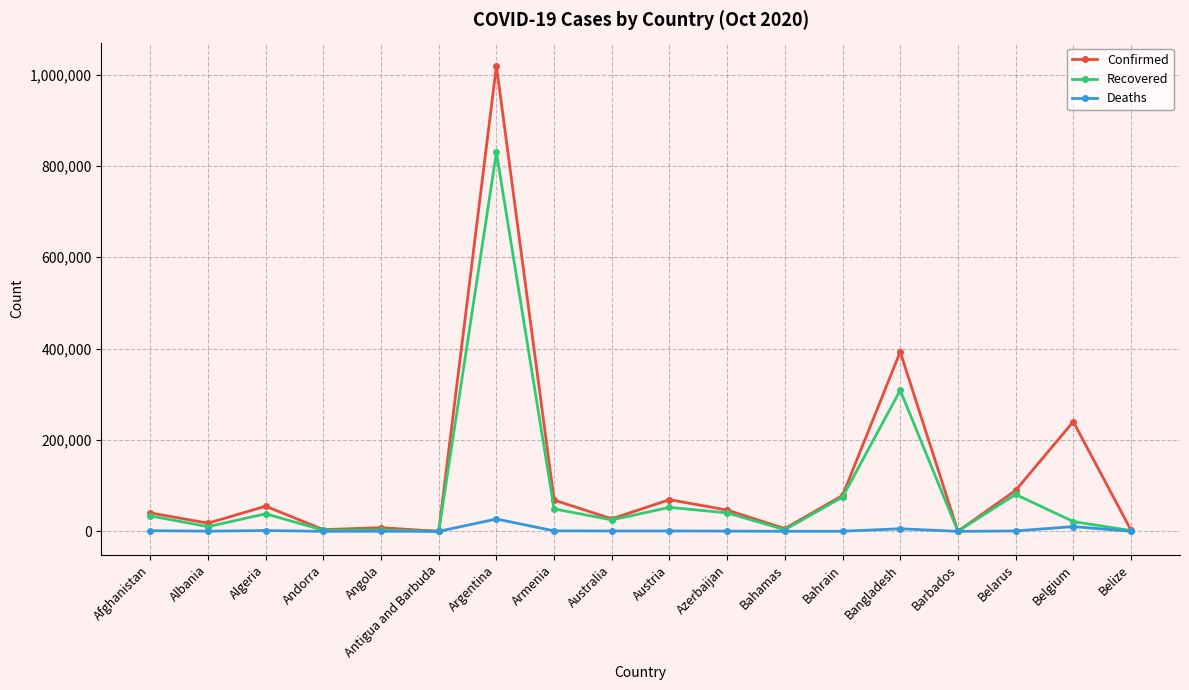

Does the chart have visible grid lines?

Yes